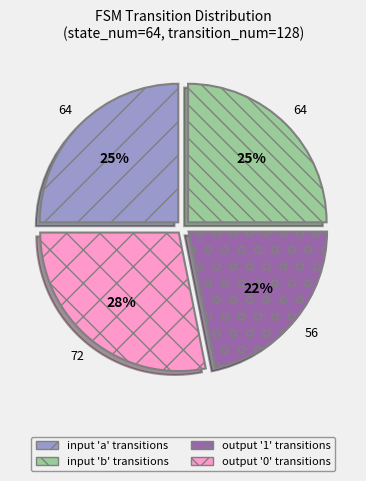

Is there a majority slice in this chart?

No